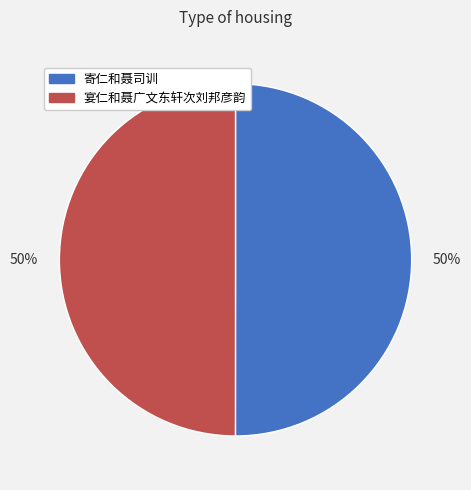

How many segments does this pie chart have?

2